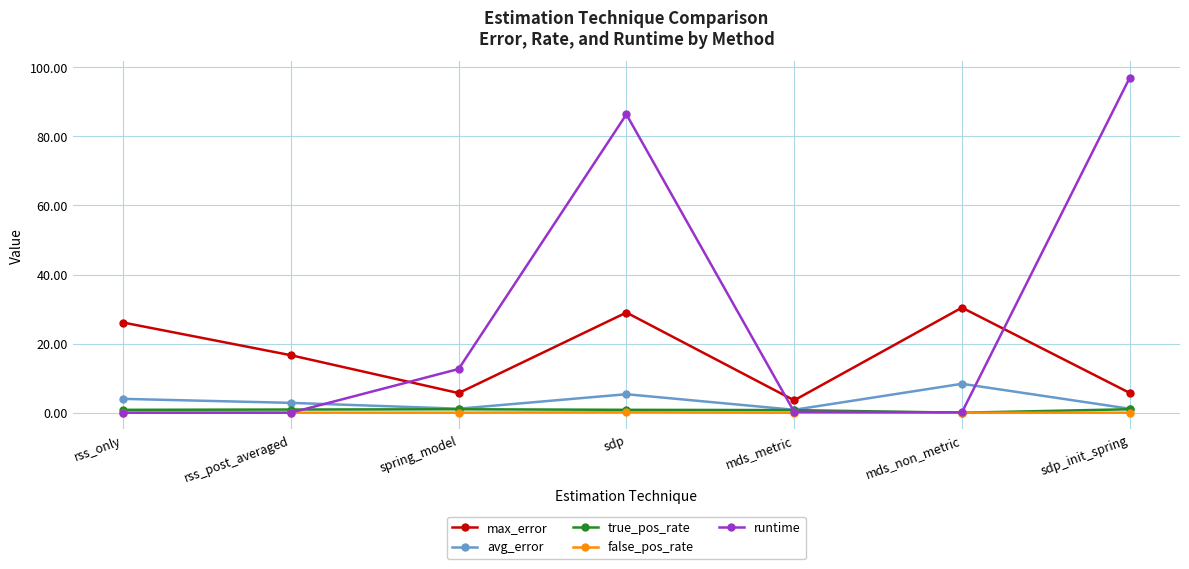

What position from the right is sdp_init_spring?

1